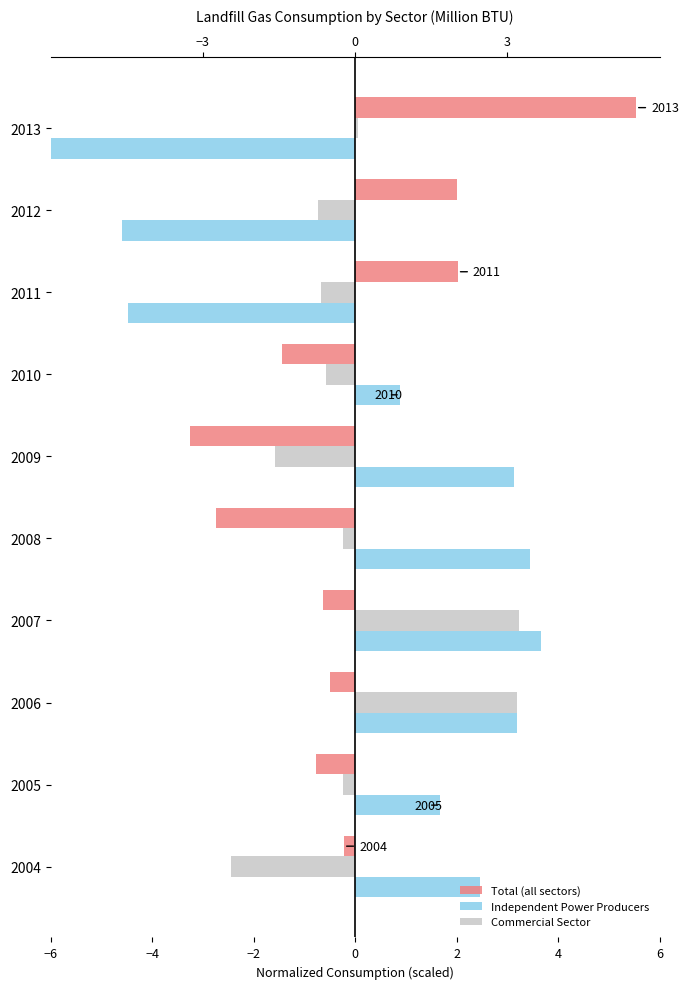

The Commercial Sector series shows -0.6 at 2010. True or false?

True